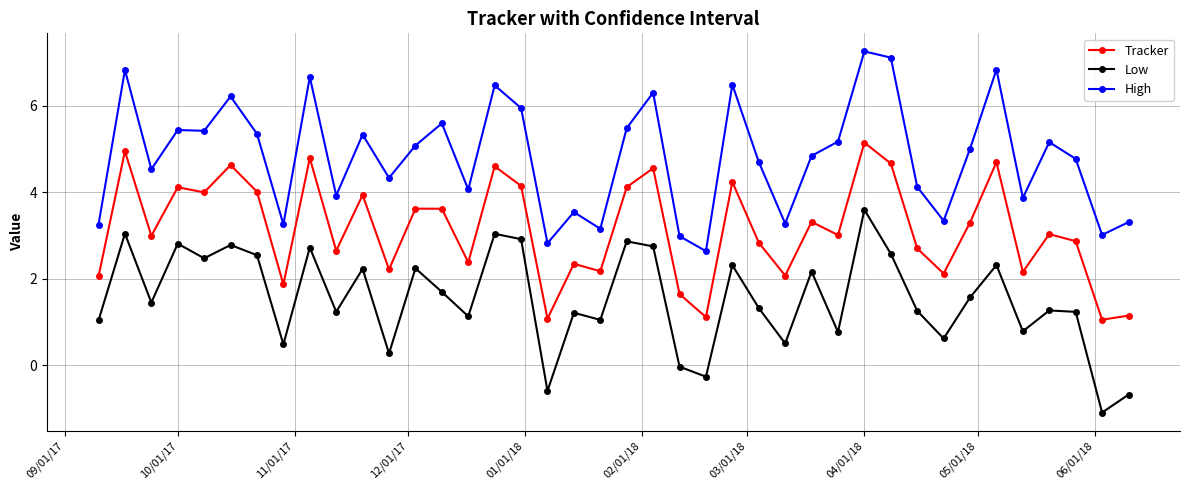

Rank the series by their average value, from lowest to highest.

Low, Tracker, High